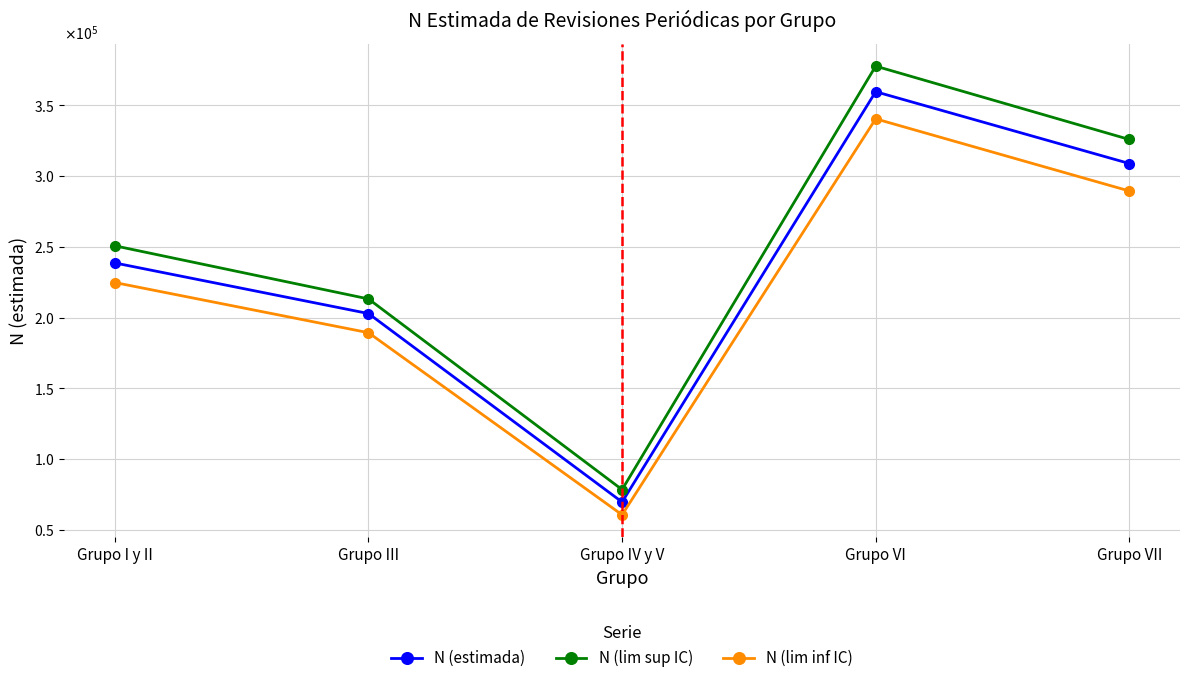

Is this an area chart (filled region under the line)?

No